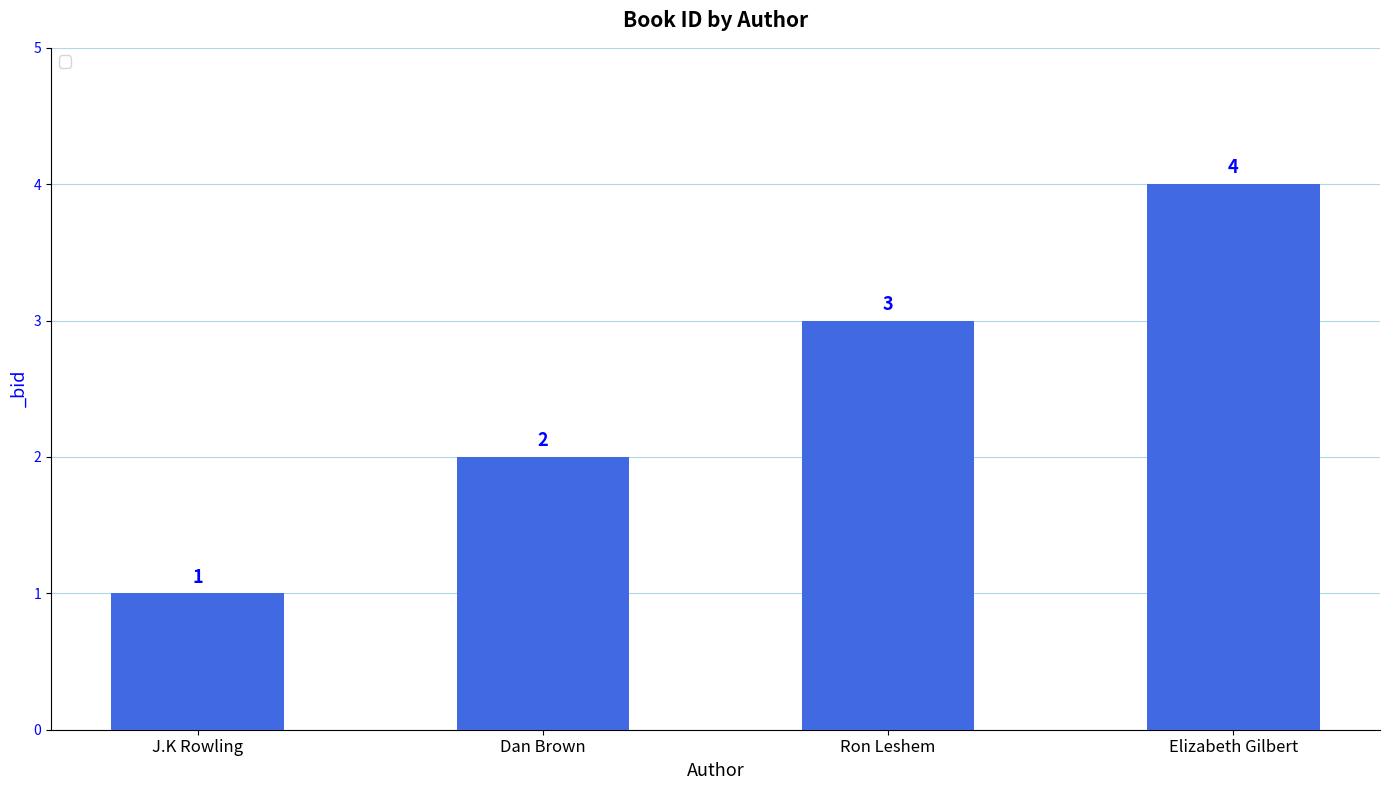

Reading right to left, extract all data points from this chart.

Elizabeth Gilbert=4	Ron Leshem=3	Dan Brown=2	J.K Rowling=1